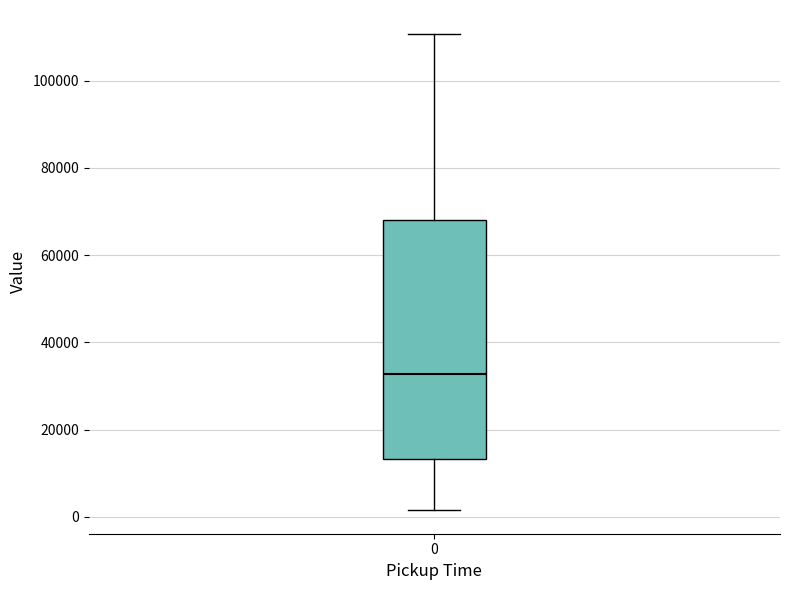

Transcribe this box plot: give where the median line is, the range the box spans, and where the two whiskers end, as read against the y-axis. The values are not printed on the chart, so give them approximately, as read against the axis.

median 32000, box 14000 to 68000, whiskers 2000 to 110000